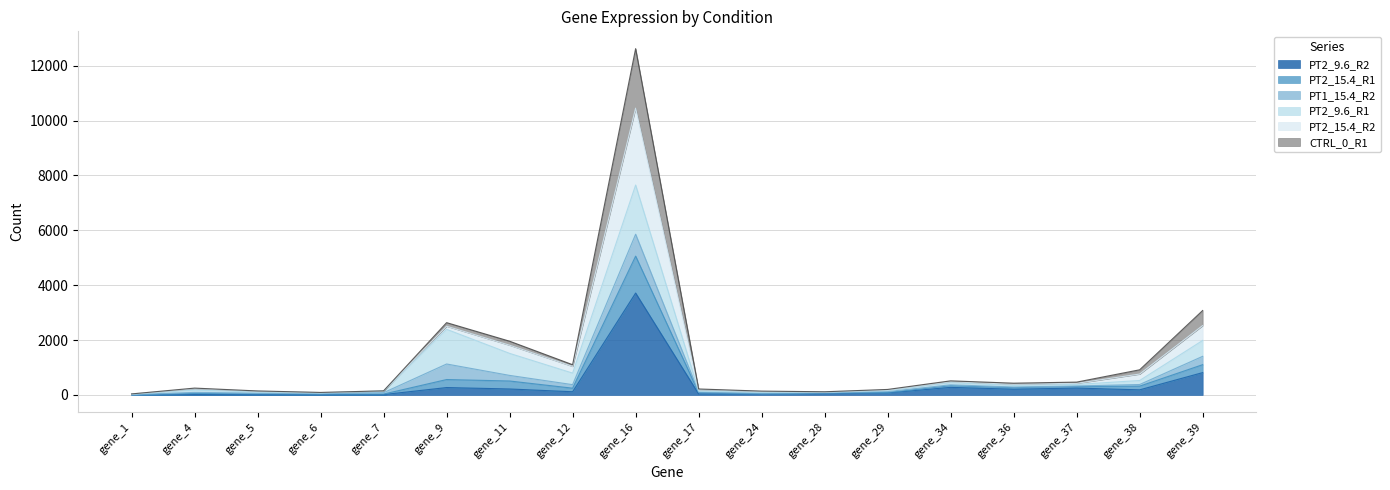

What is the maximum value shown in the chart?

10454